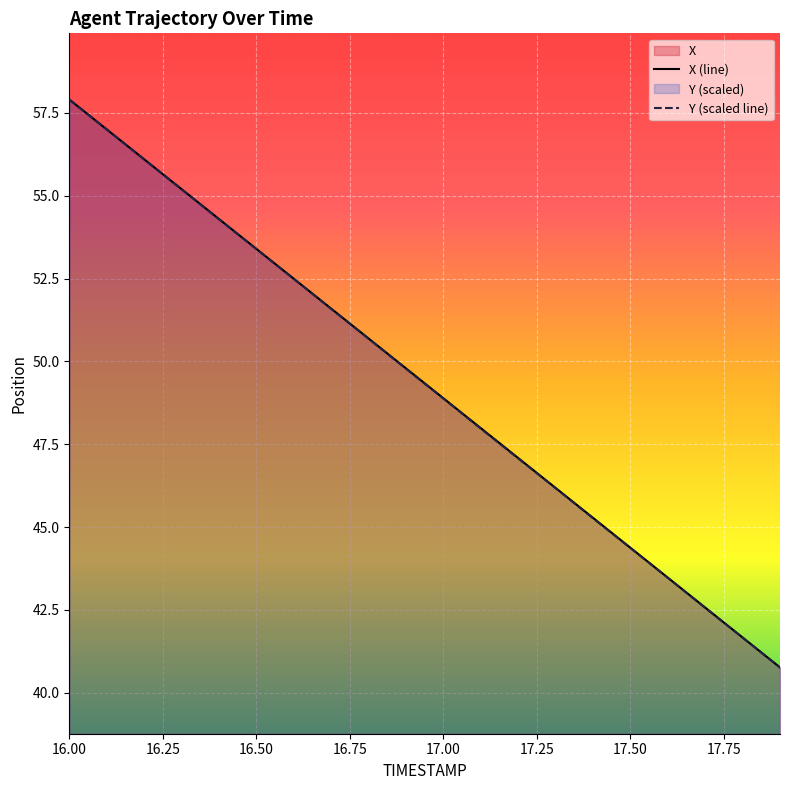

Reading right to left, list all the values displayed in this chart.

X (line): 40.8	41.7	42.6	43.5	44.4	45.3	46.2	47.1	48.0	48.9	49.8	50.7	51.6	52.5	53.4	54.3	55.2	56.1	57.0	57.9
Y (scaled line): 40.8	41.7	42.6	43.5	44.4	45.3	46.2	47.1	48.0	48.9	49.8	50.7	51.6	52.5	53.4	54.3	55.2	56.1	57.0	57.9